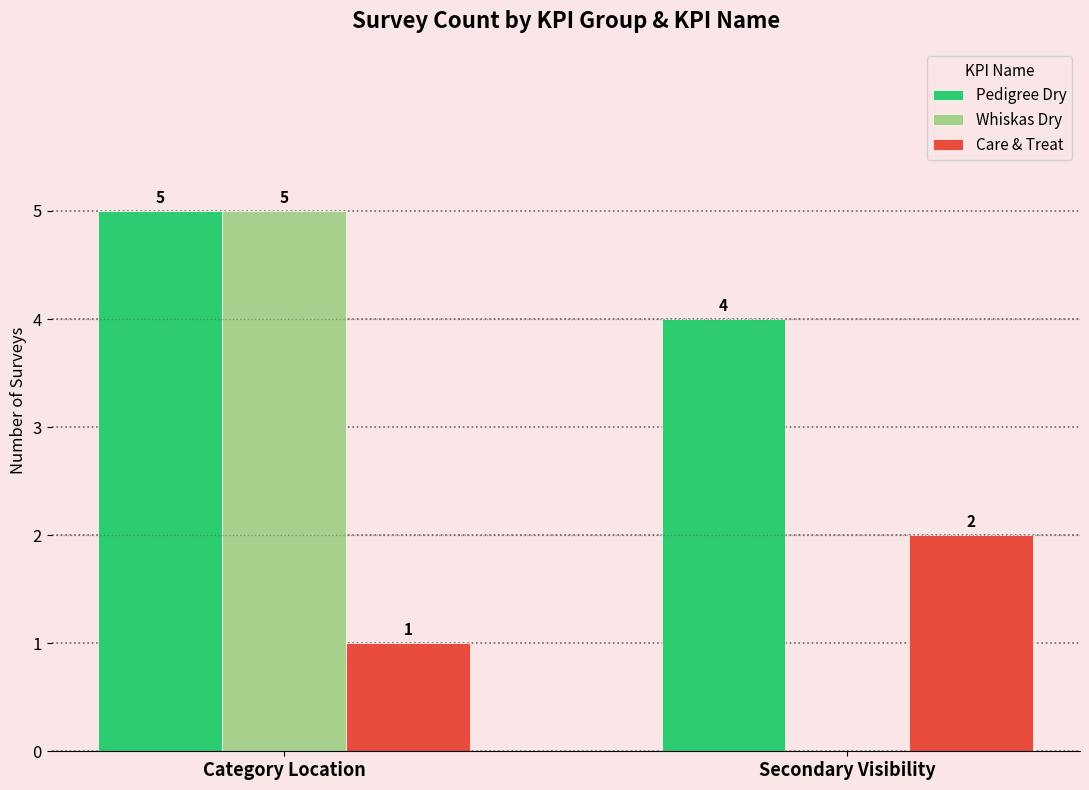

The Care & Treat series shows 0 at Category Location. True or false?

False